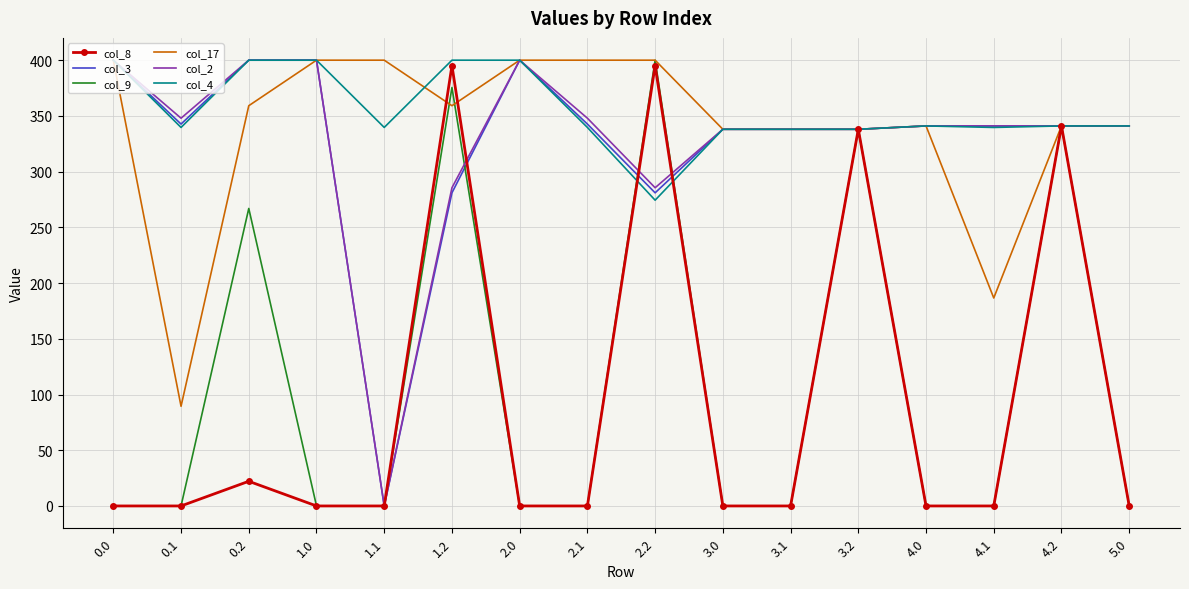

Which series changed the most between 4.1 and 5.0?

col_17